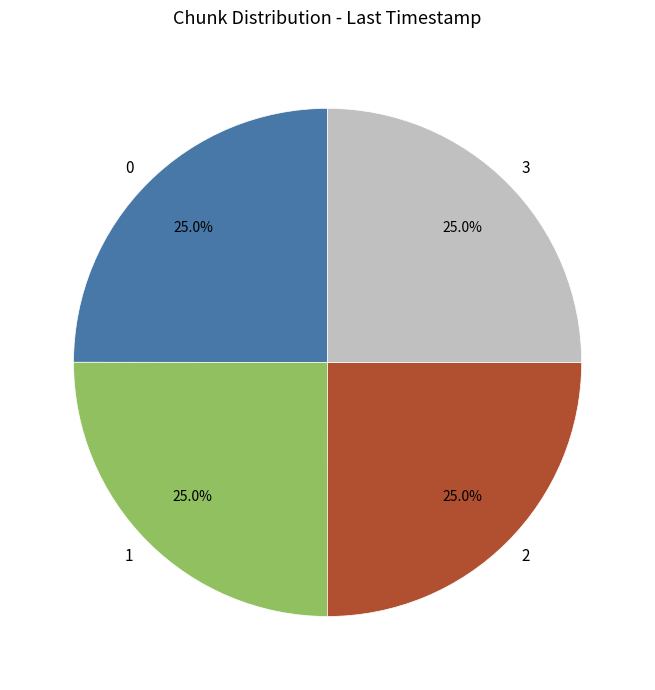

Is 3 the majority of the pie?

No